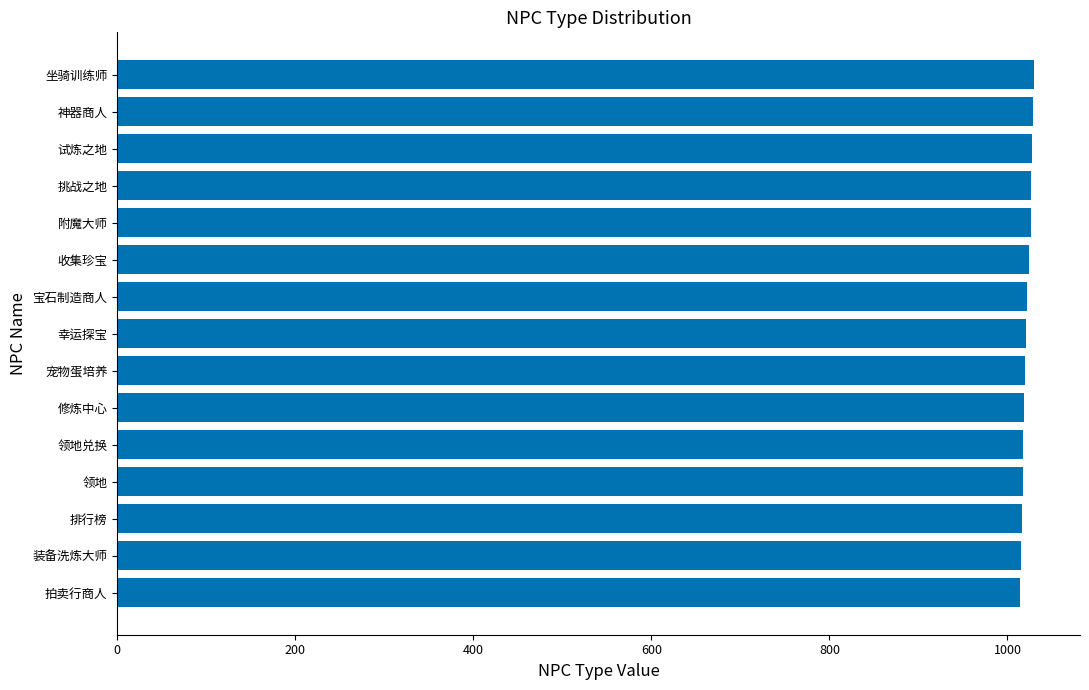

Approximately how many times larger is the value at 修炼中心 compared to 领地兑换?

1.0